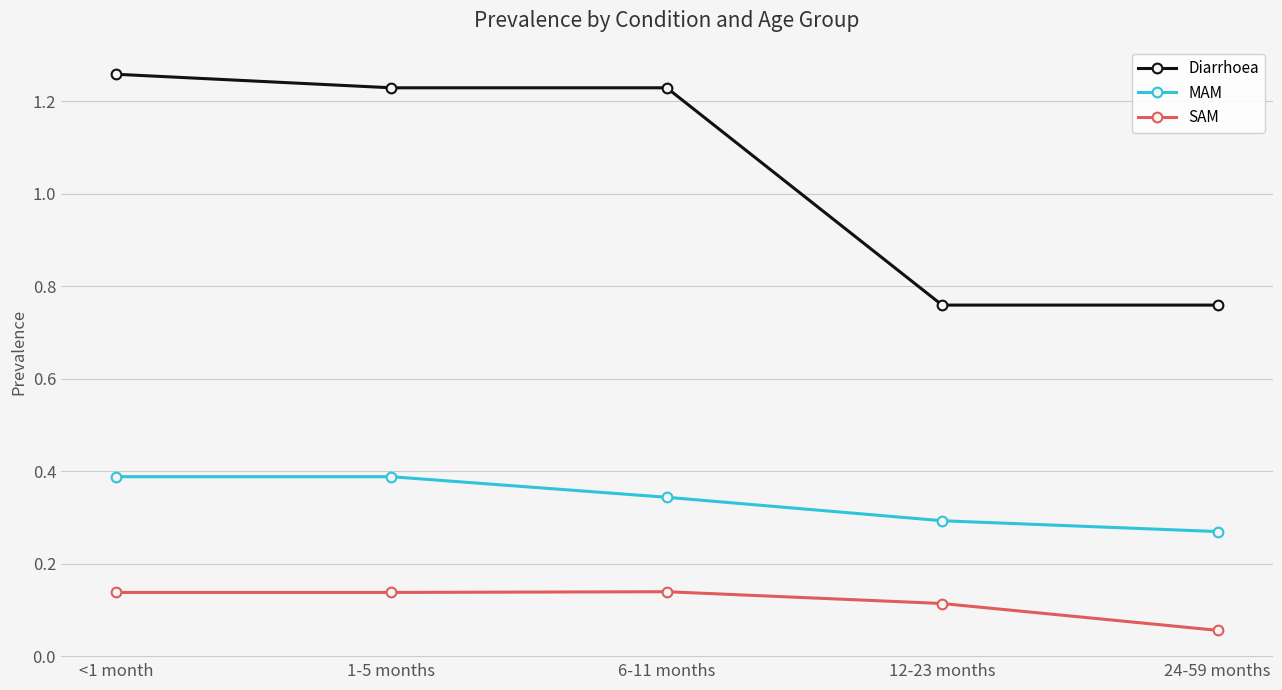

True or false: SAM and Diarrhoea cross at least once.

False